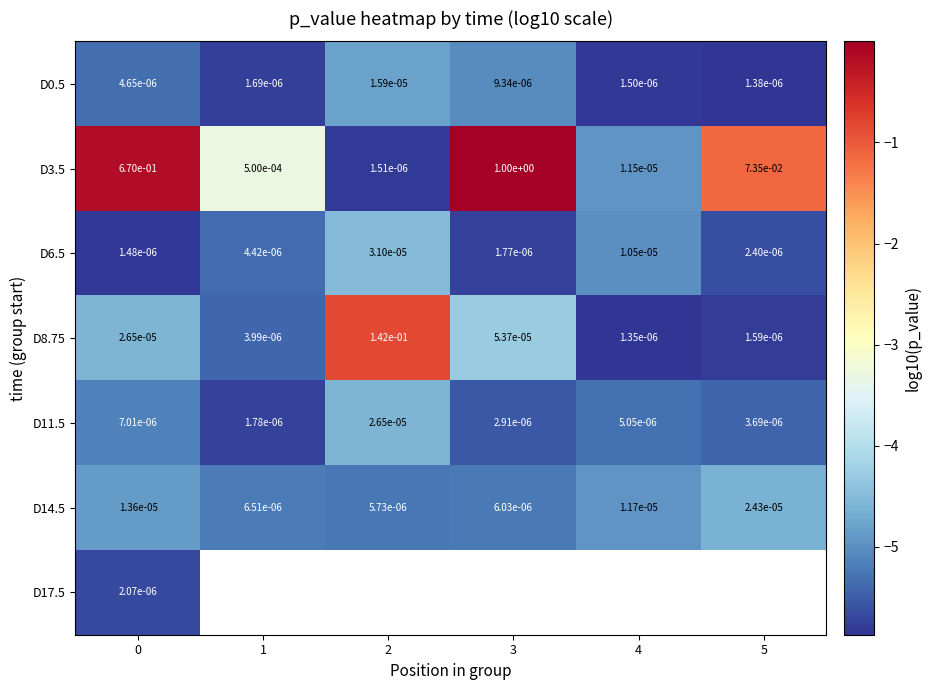

Is the value of D6.5 at 2 greater than the value of D14.5 at 1?

Yes